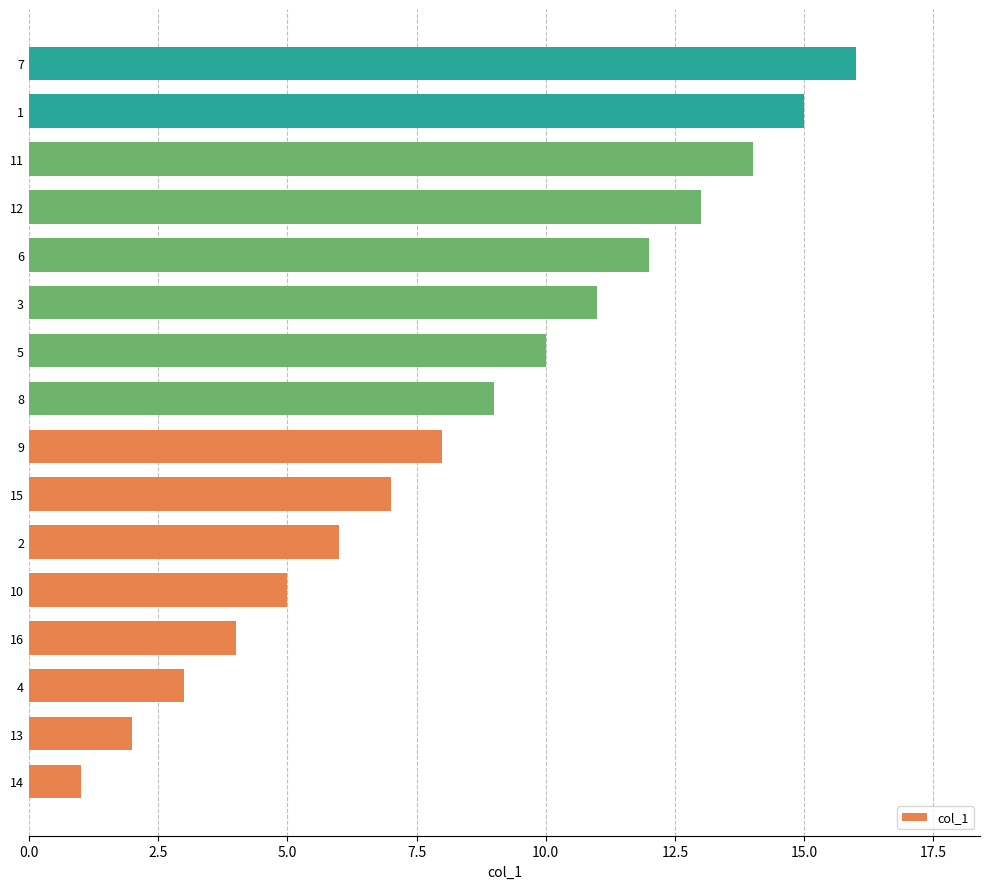

List the labels in order of value, smallest first.

14, 13, 4, 16, 10, 2, 15, 9, 8, 5, 3, 6, 12, 11, 1, 7